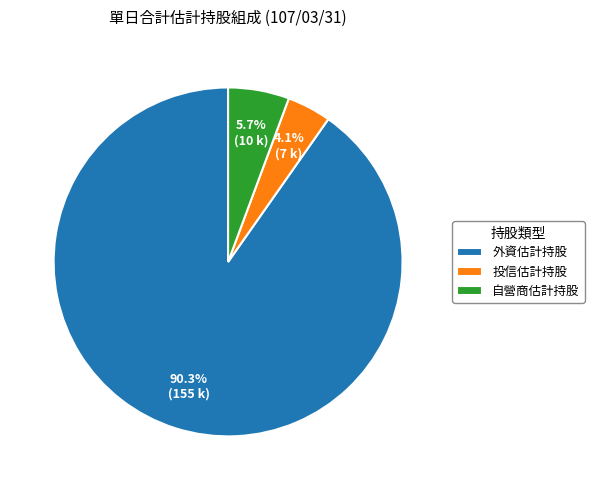

To the nearest percent, what is the difference between the 投信估計持股 and 外資估計持股 slice percentages?

86%